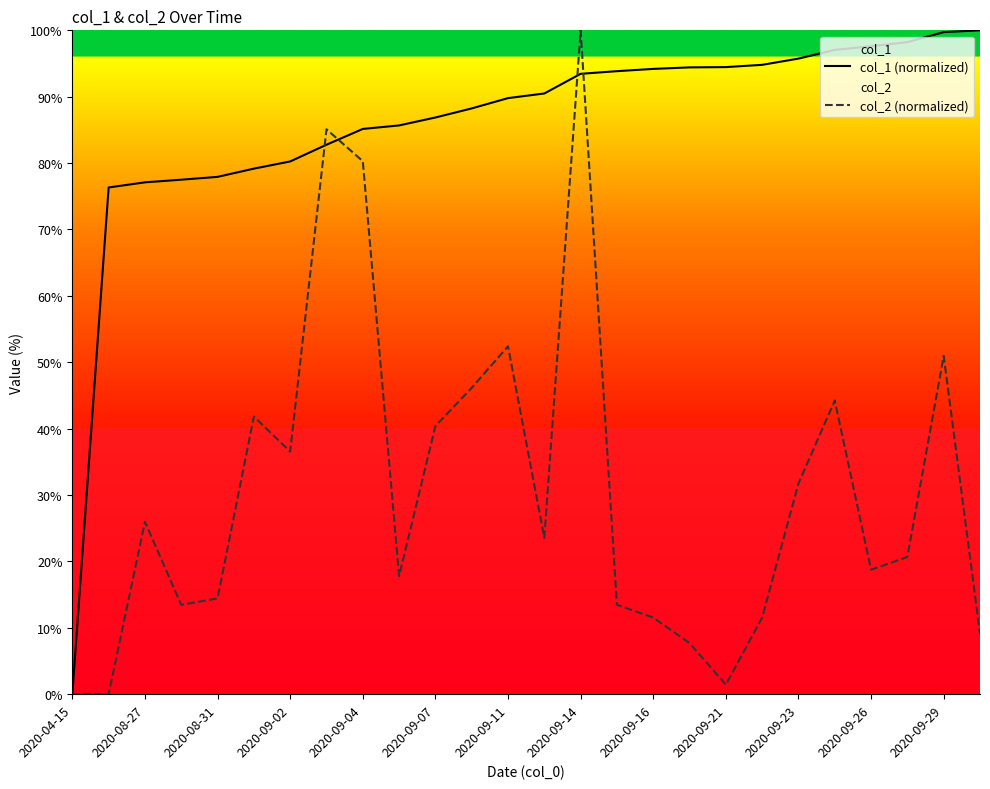

Count the number of categories in the chart.

26